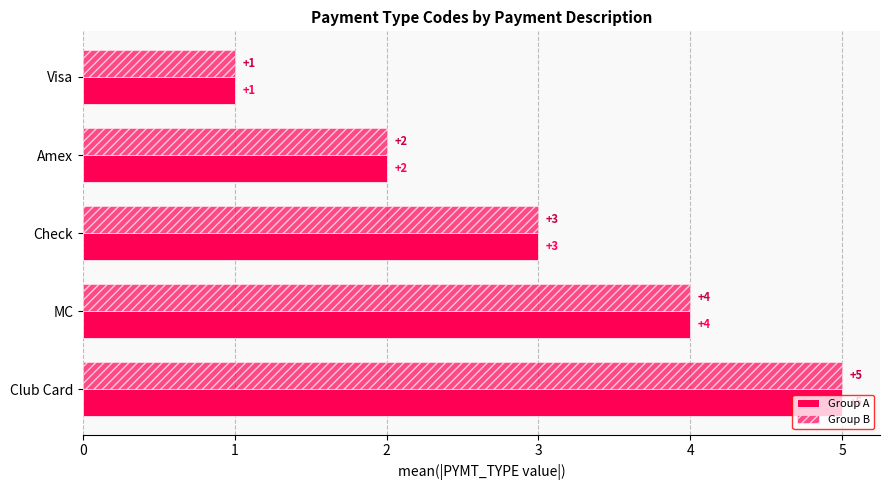

How many data points does each series have?

5